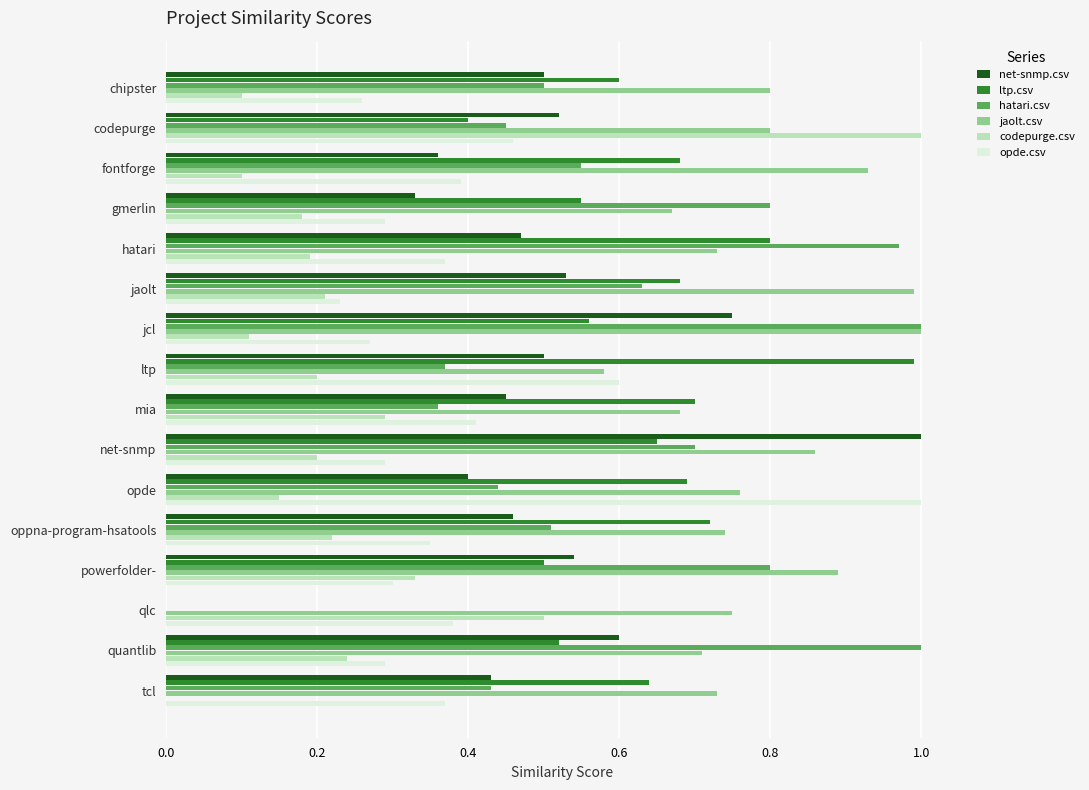

What is the sum of all opde.csv values?

6.3